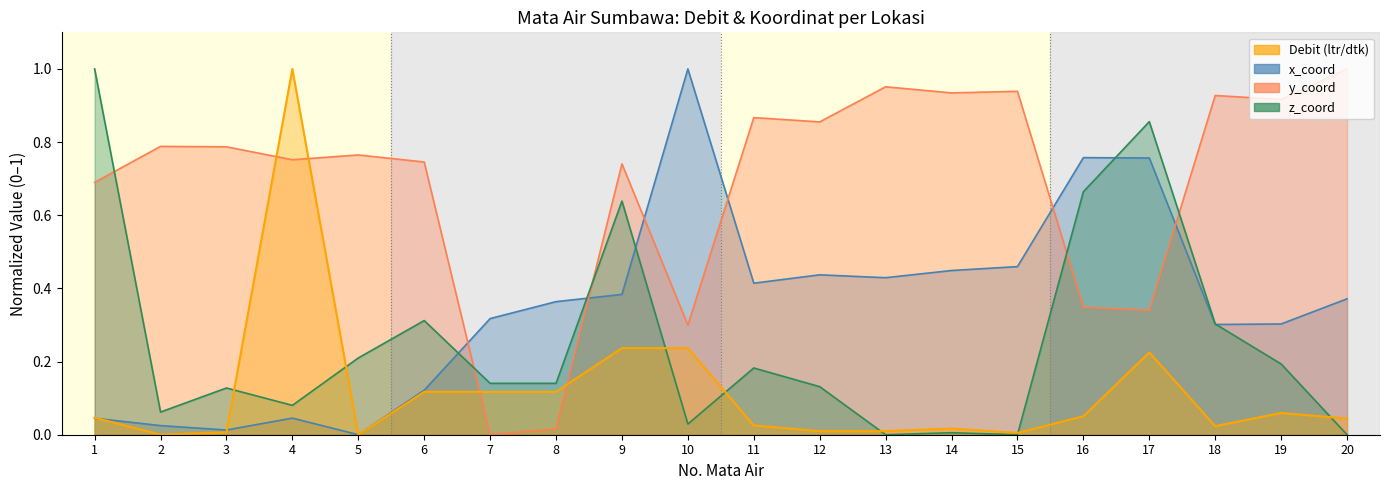

What is the sum of all z_coord values?

5.1